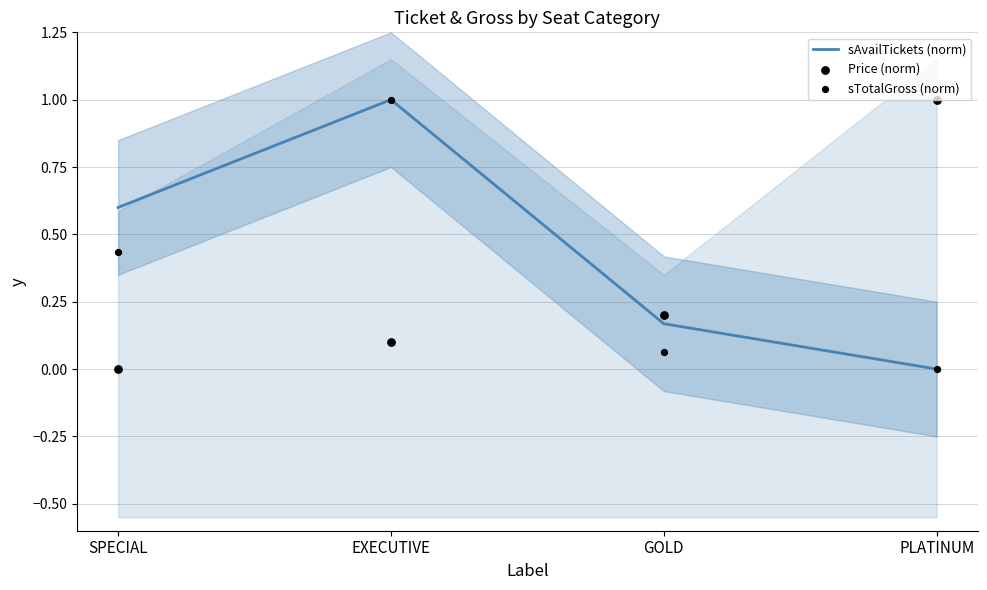

Which series has the largest total across all categories?

sAvailTickets (norm)